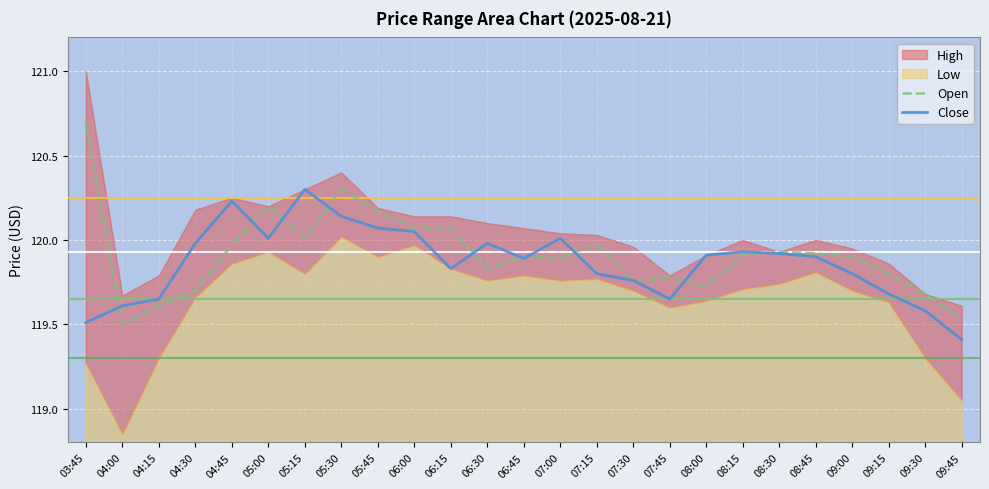

The value of Close at 06:30 is 175.7. True or false?

False